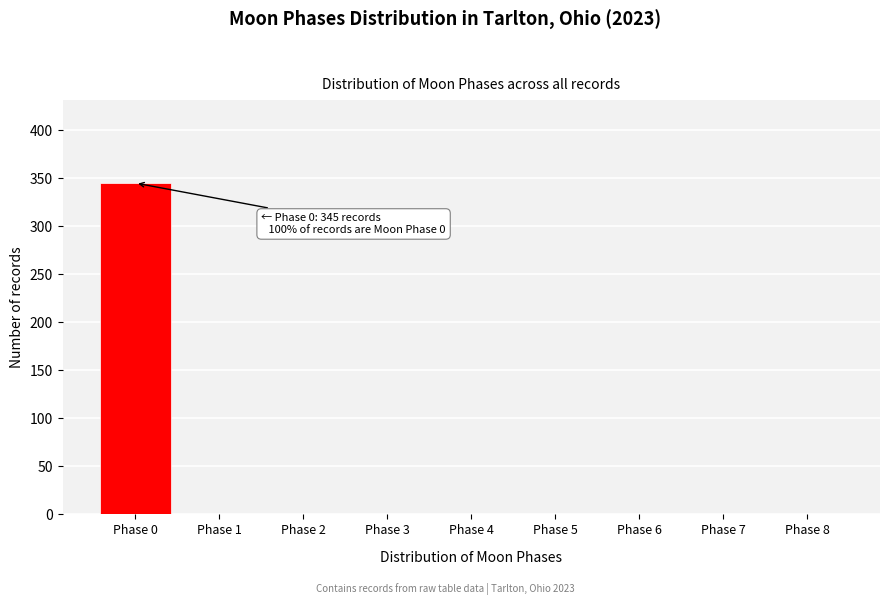

Which range on the x-axis has the tallest bar?

-0.5 to 0.5